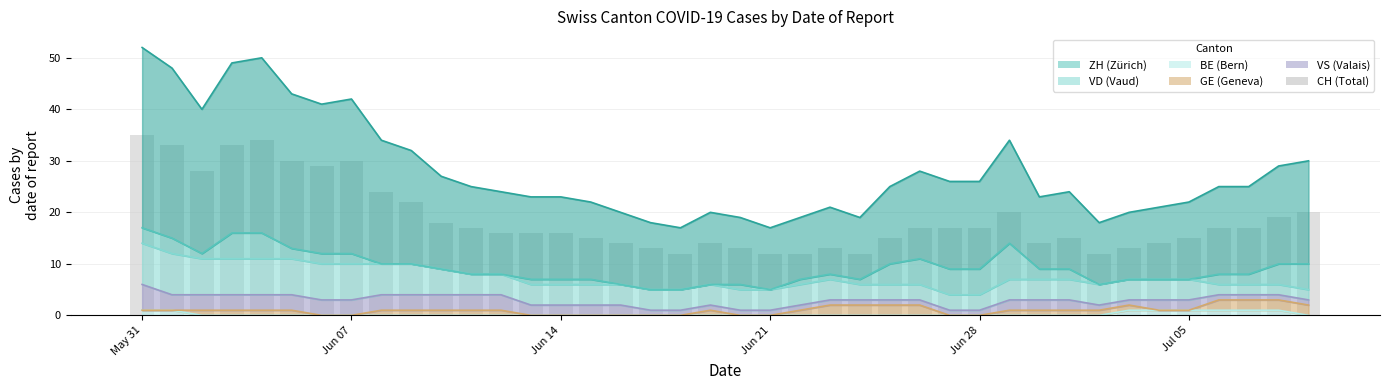

Is it true that the value at Jun 28 is 8?

False